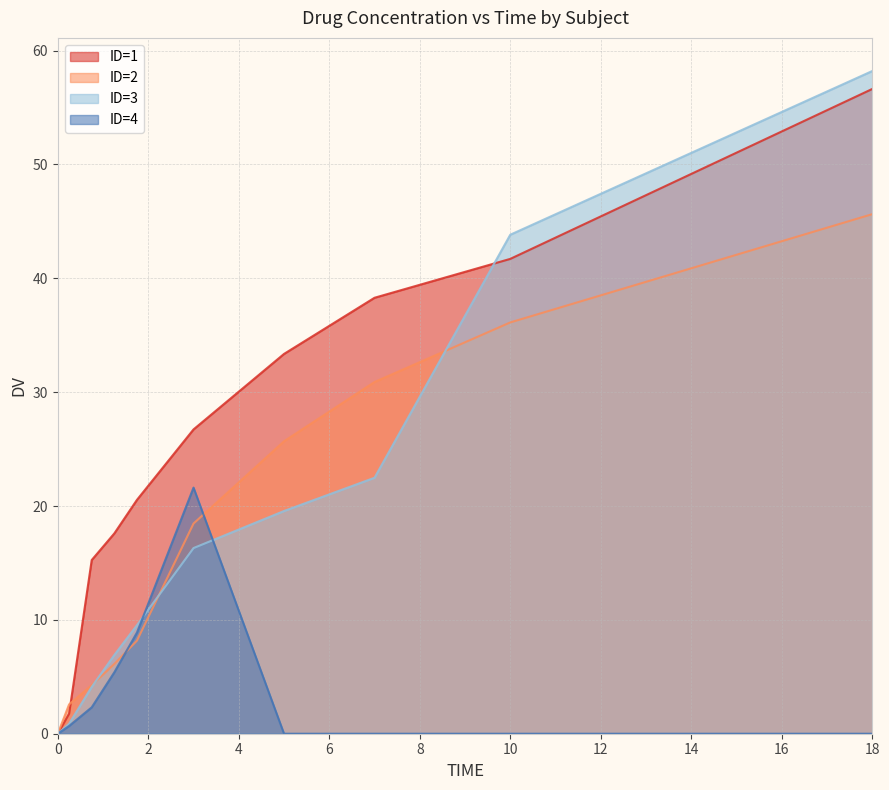

Reading left to right, what are all the values shown in this chart?

ID=1: 0=0.0	0.25=1.8	0.75=15.3	1.25=17.6	1.75=20.5	3=26.7	5=33.4	7=38.3	10=41.7	18=56.6
ID=2: 0=0.0	0.25=2.6	0.75=4.3	1.25=6.1	1.75=8.2	3=18.5	5=25.7	7=30.9	10=36.1	18=45.6
ID=3: 0=0.0	0.25=0.9	0.75=4.1	1.25=6.9	1.75=9.5	3=16.3	5=19.6	7=22.5	10=43.8	18=58.2
ID=4: 0=0.0	0.25=0.7	0.75=2.3	1.25=5.4	1.75=8.9	3=21.6	5=0.0	7=0.0	10=0.0	18=0.0